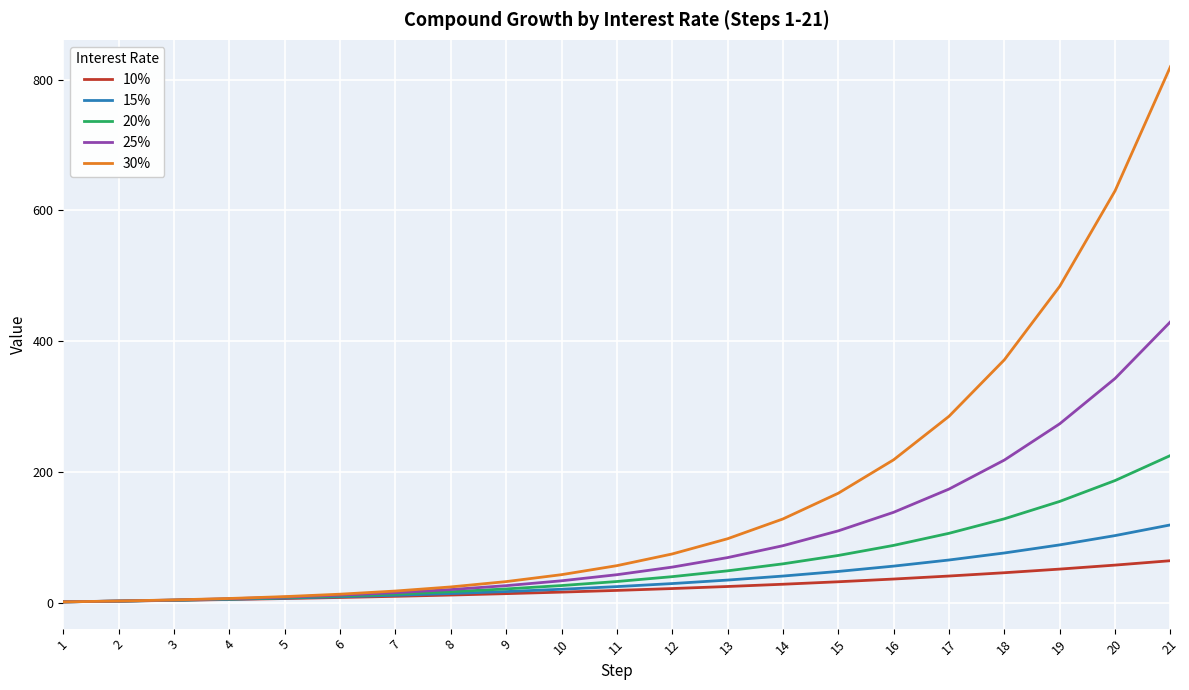

At how many categories does at least one series exceed 111?

8